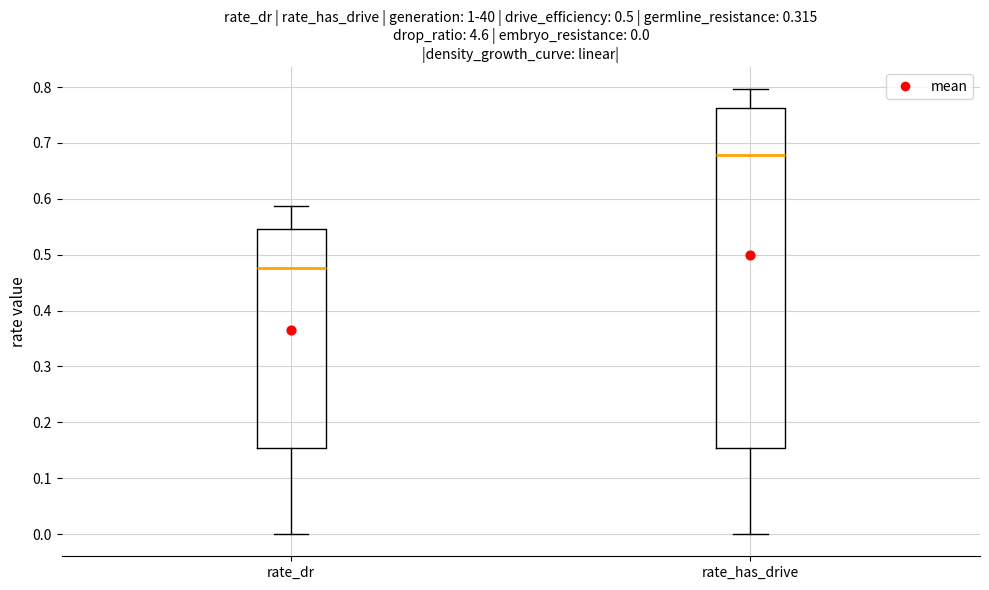

Which box has the highest median line?

rate_has_drive